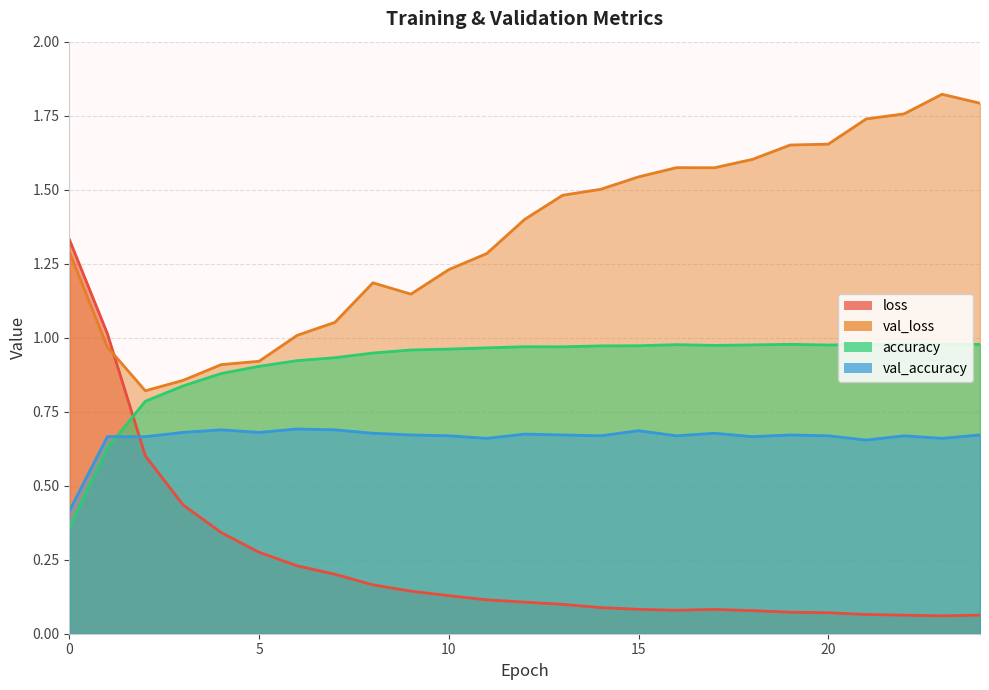

The accuracy series shows 0.3 at 7. True or false?

False